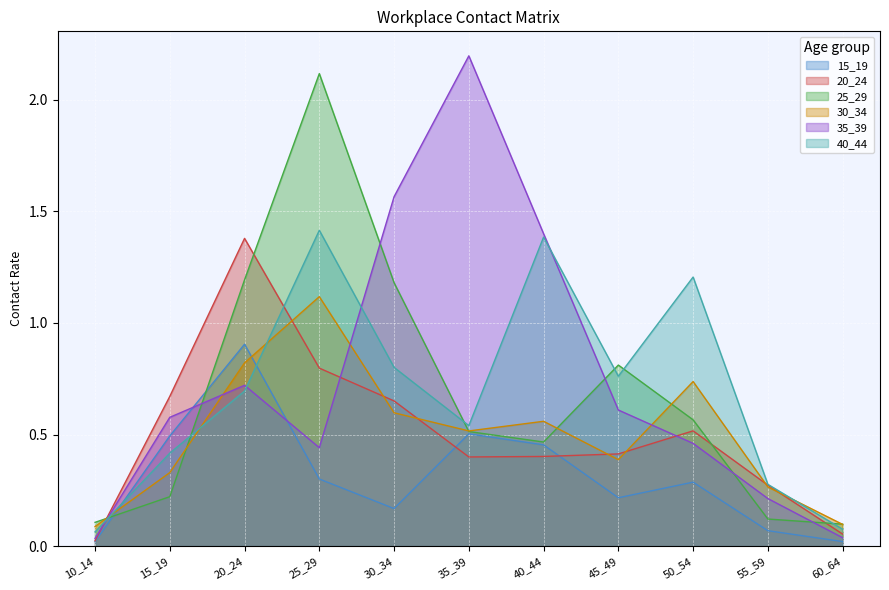

What is the difference between the maximum and second lowest values in the 20_24 series?

1.3